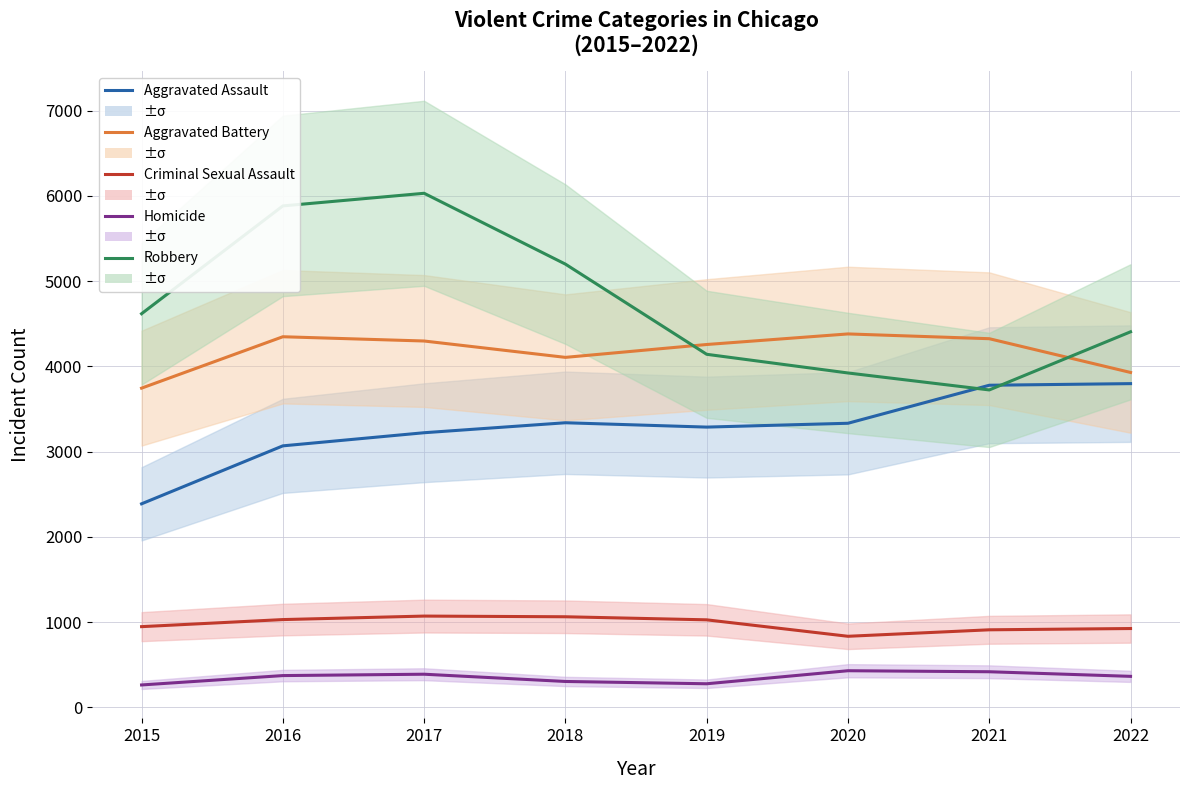

At 2020, list the series in order from smallest to largest.

Homicide, Criminal Sexual Assault, Aggravated Assault, Robbery, Aggravated Battery